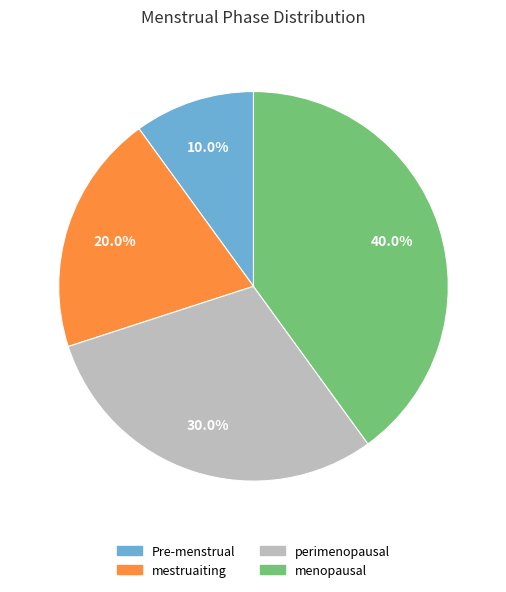

To the nearest percent, what percentage of the pie is mestruaiting?

20%